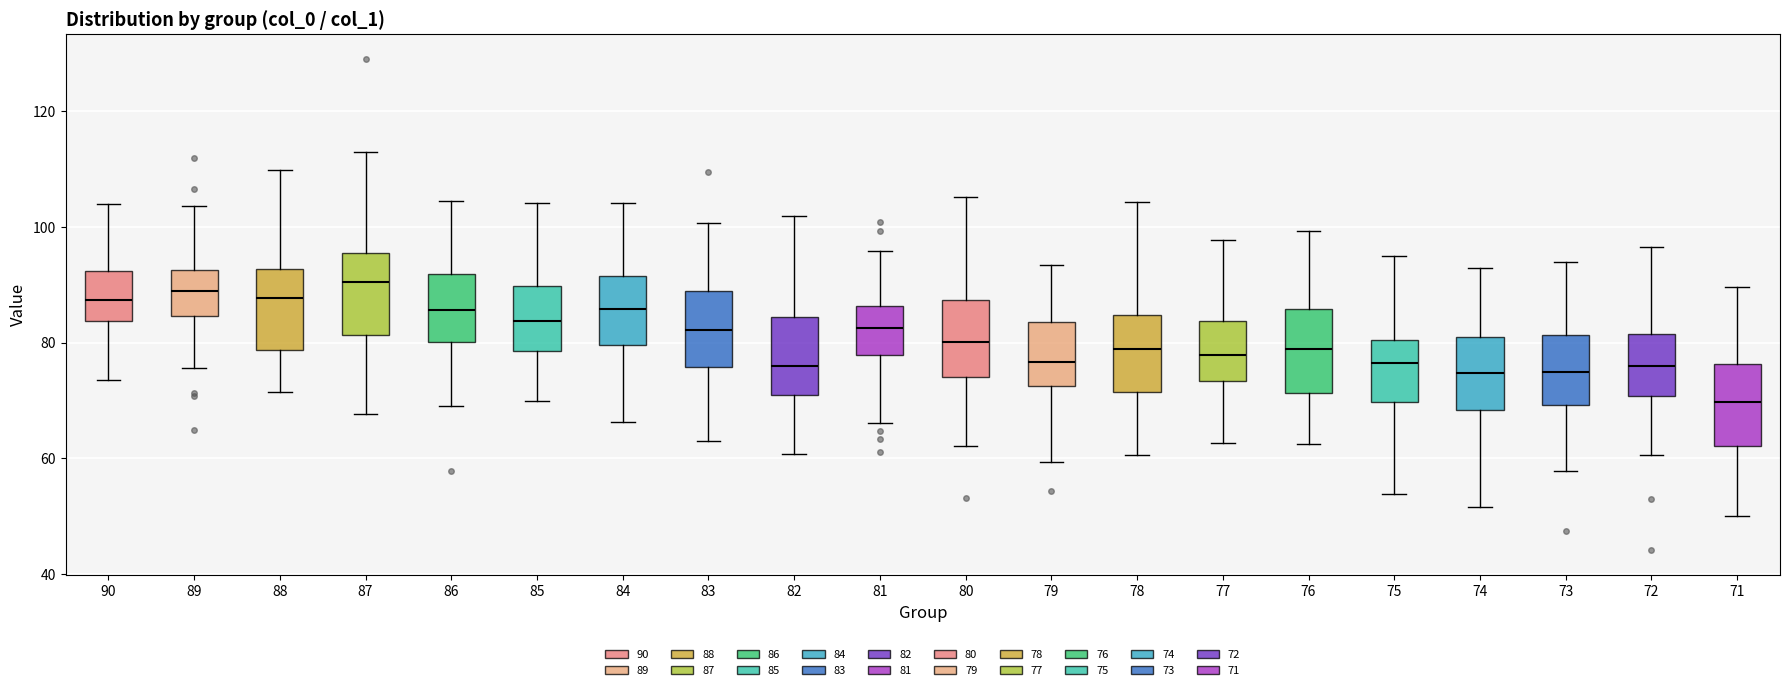

Where is the upper edge of the box at x = 87 on the y-axis? The values are not printed on the chart, so give them approximately, as read against the axis.

96